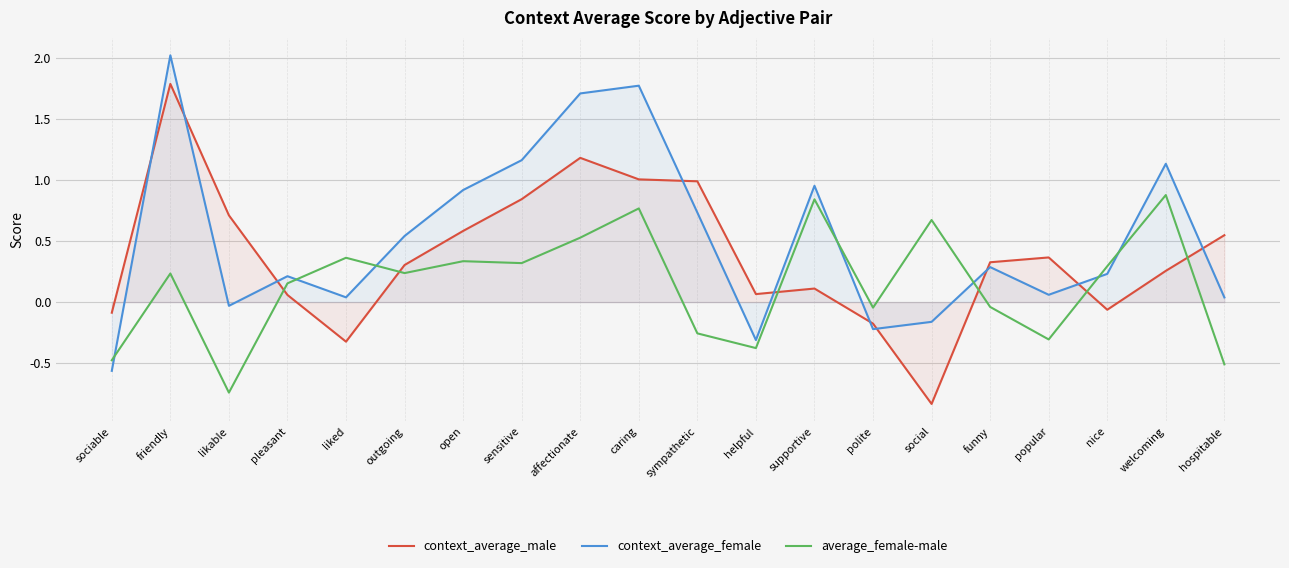

What is the average value of the context_average_female series?

0.5